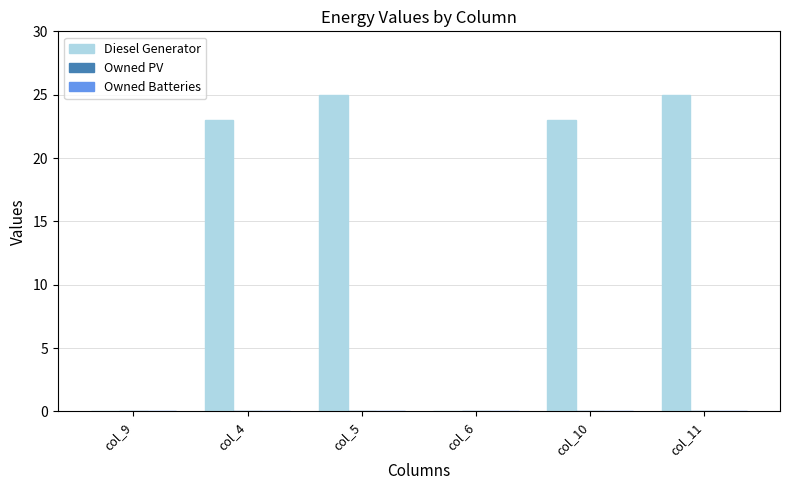

True or false: the data shows 12 at col_11.

False